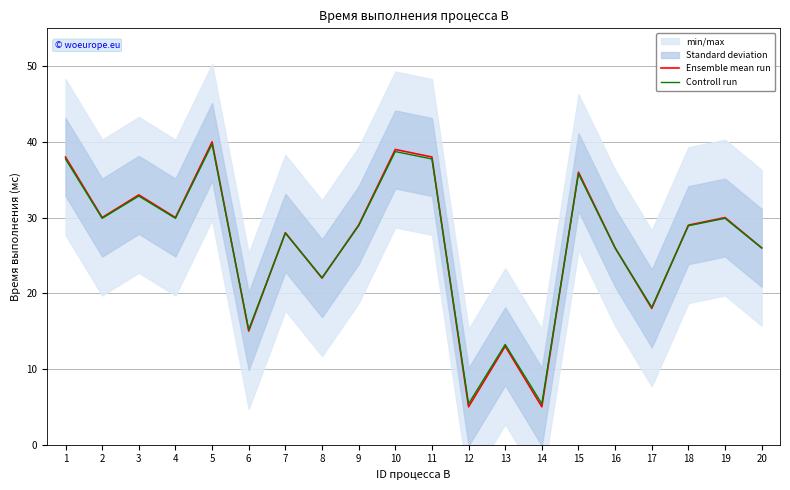

What is the average value of the Controll run series?

26.5